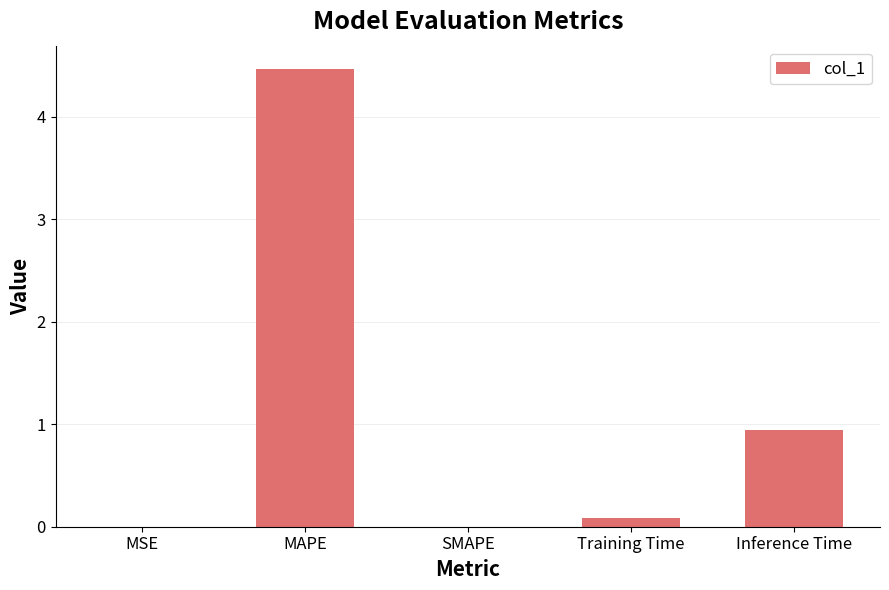

Which label corresponds to the largest value in the chart?

MAPE